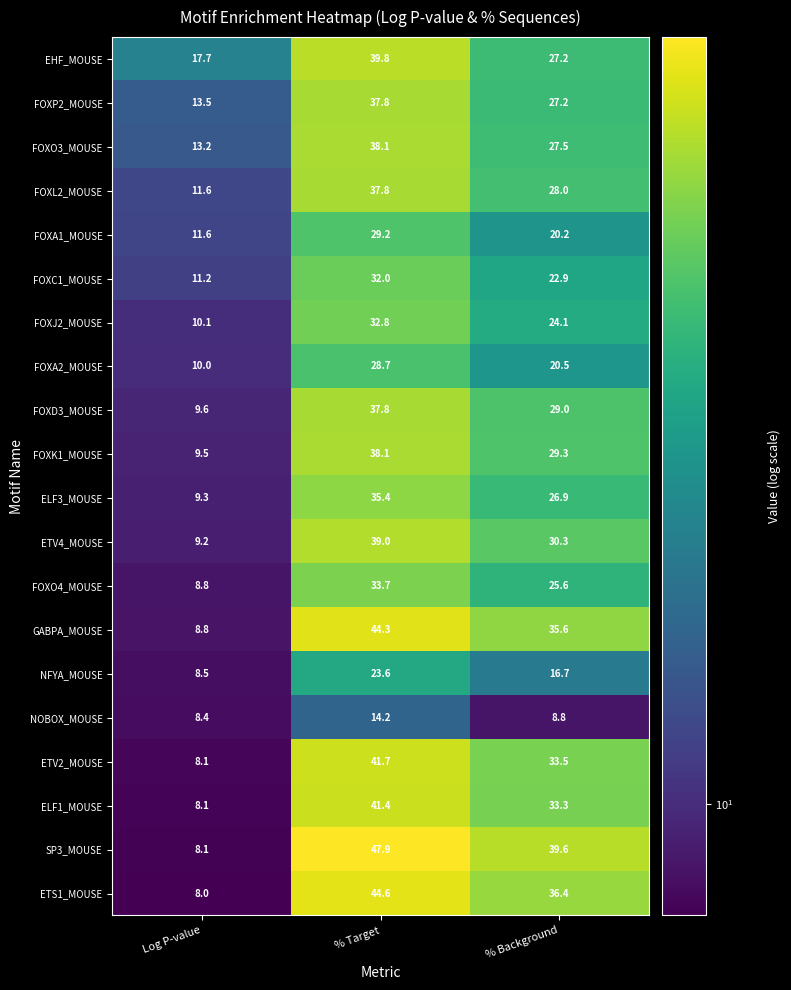

The value of FOXJ2_MOUSE at % Background is 41.3. True or false?

False